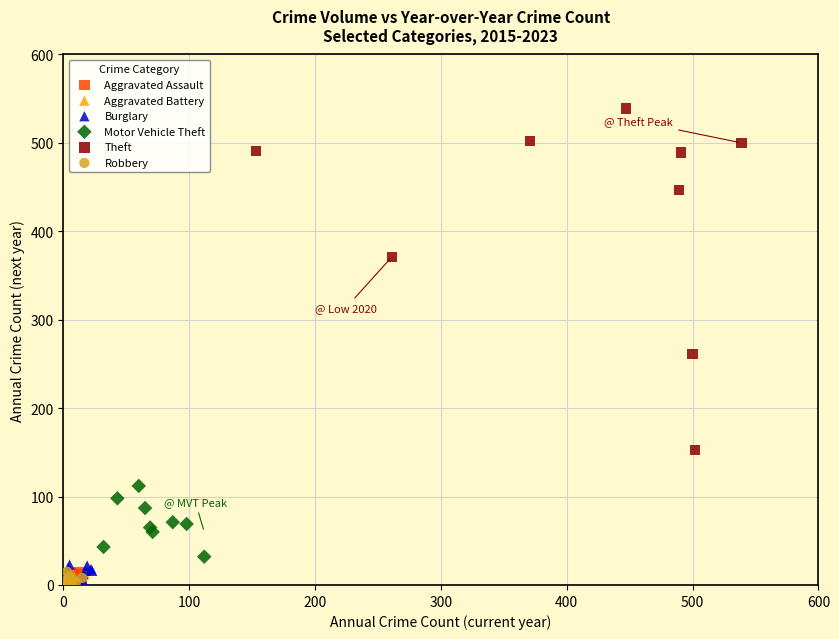

Which series contains the highest Y value?

Theft